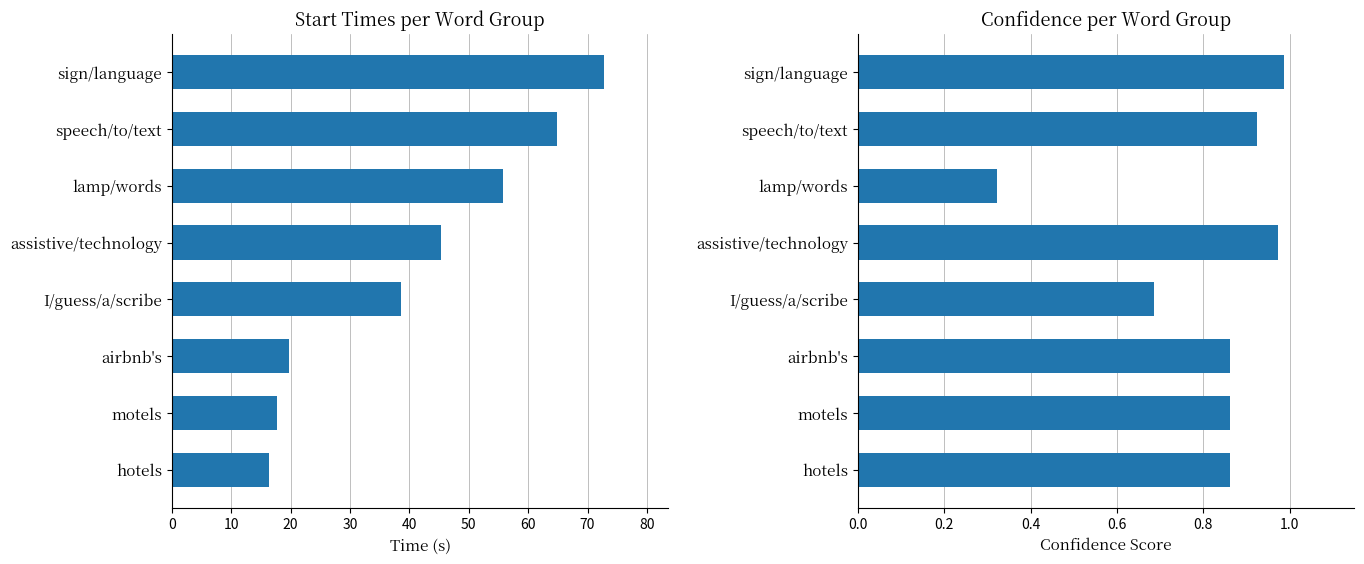

The Confidence series shows 0.7 at assistive/technology. True or false?

False